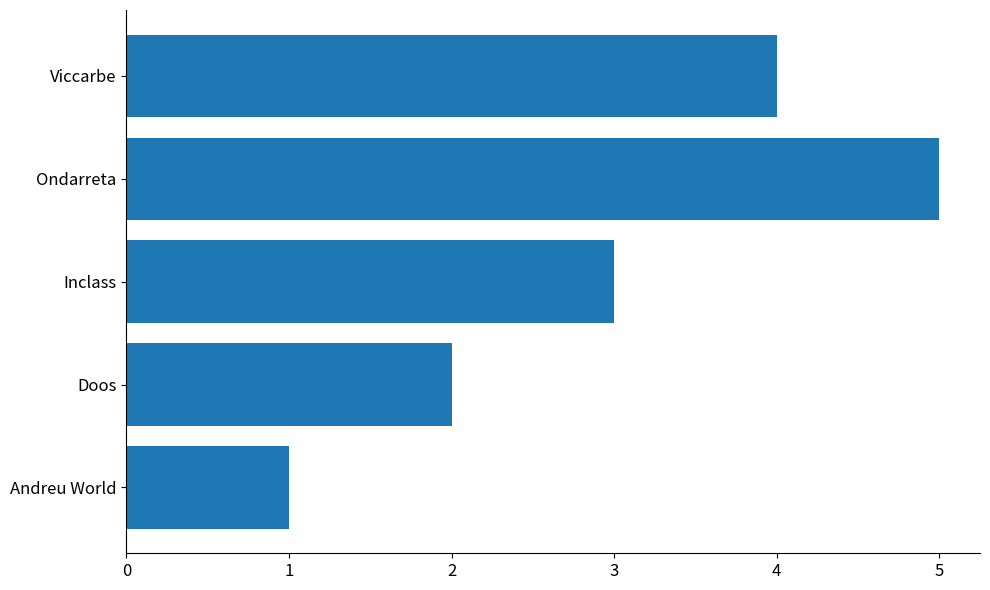

At which category does the chart reach its peak across all series?

Ondarreta